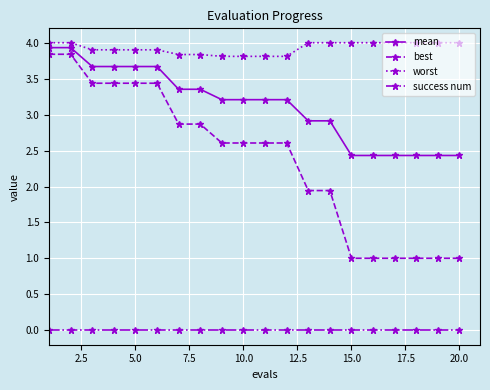

Which series has the largest total across all categories?

worst